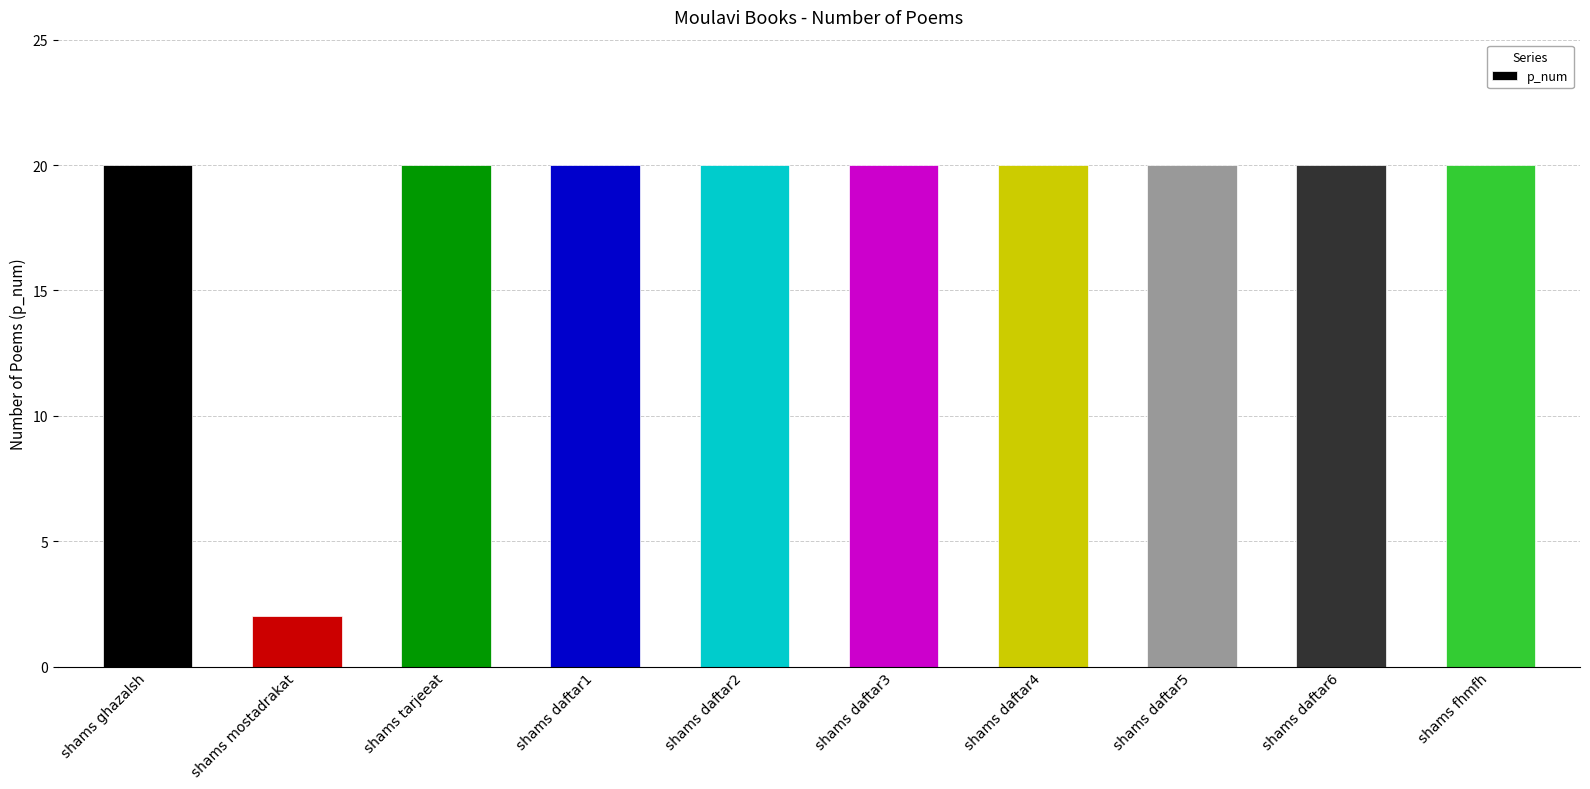

What is the smallest value displayed?

2